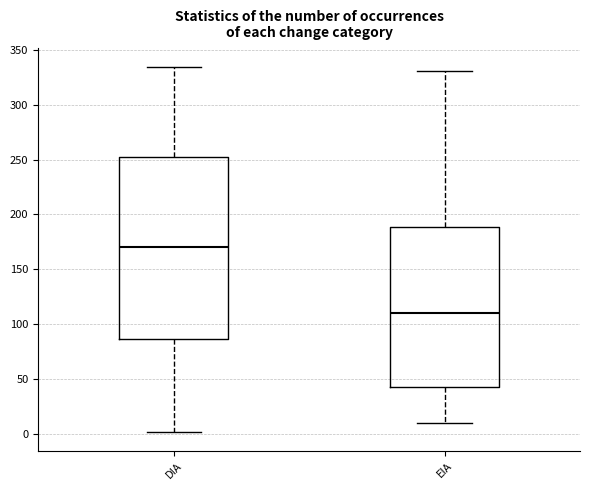

Where does the lower whisker of the box for DIA end on the y-axis? The values are not printed on the chart, so give them approximately, as read against the axis.

0